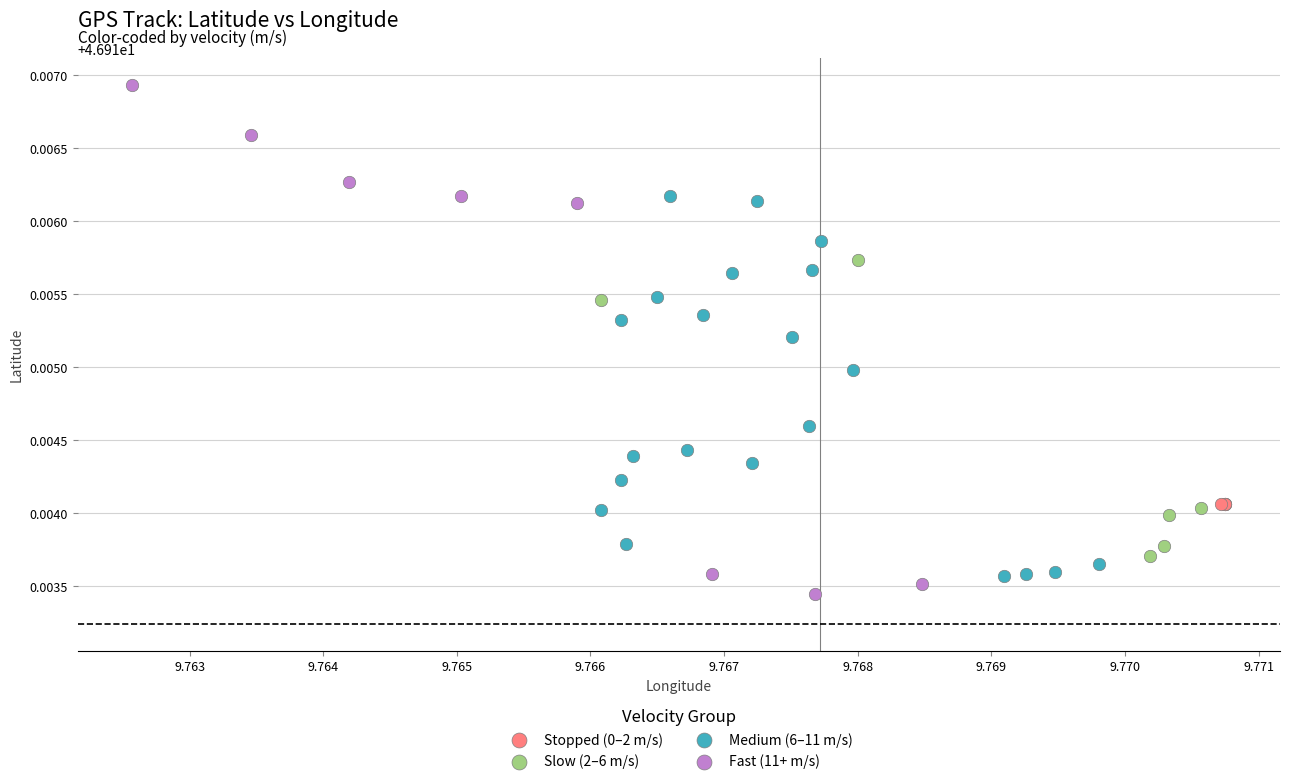

What are all the series names shown in the legend?

Stopped (0–2 m/s), Slow (2–6 m/s), Medium (6–11 m/s), Fast (11+ m/s)